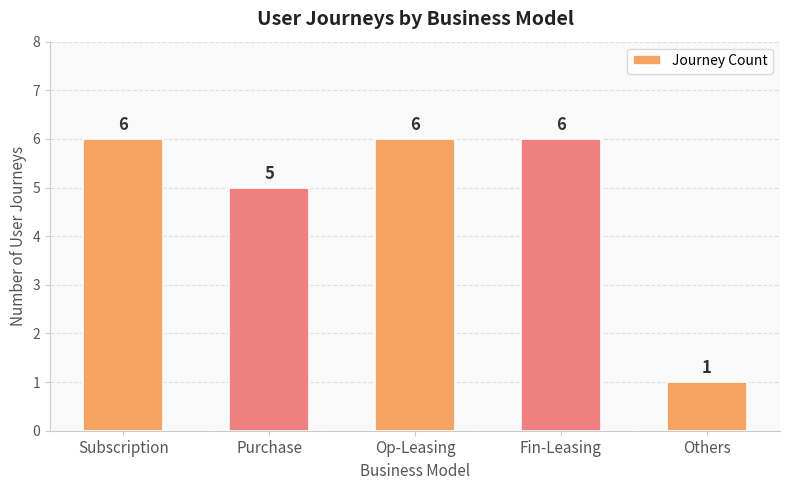

The chart shows a value of 2 at Subscription. True or false?

False